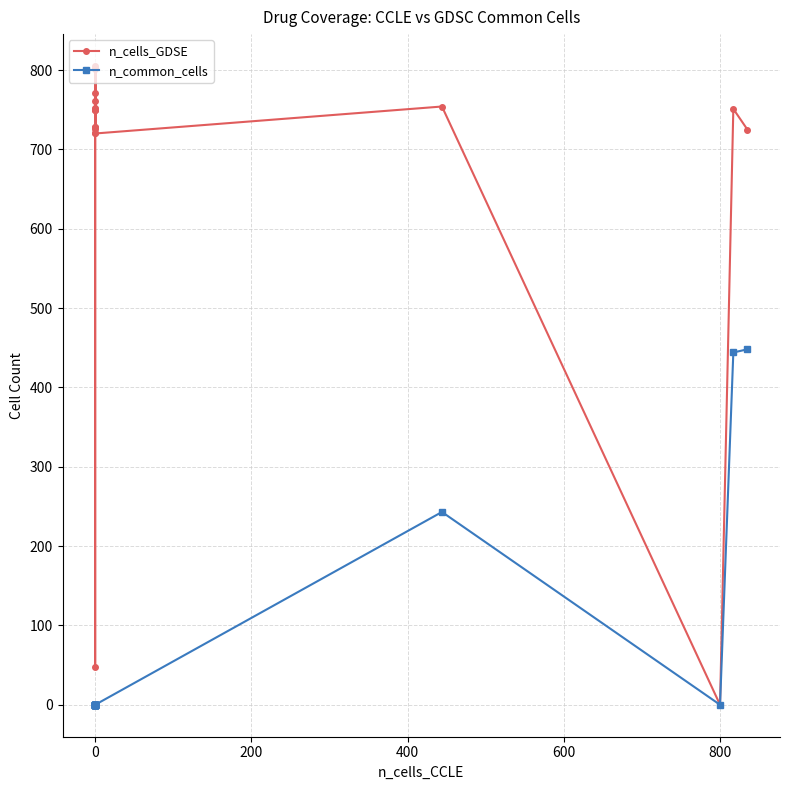

The value of n_common_cells at 0 is 0. True or false?

True